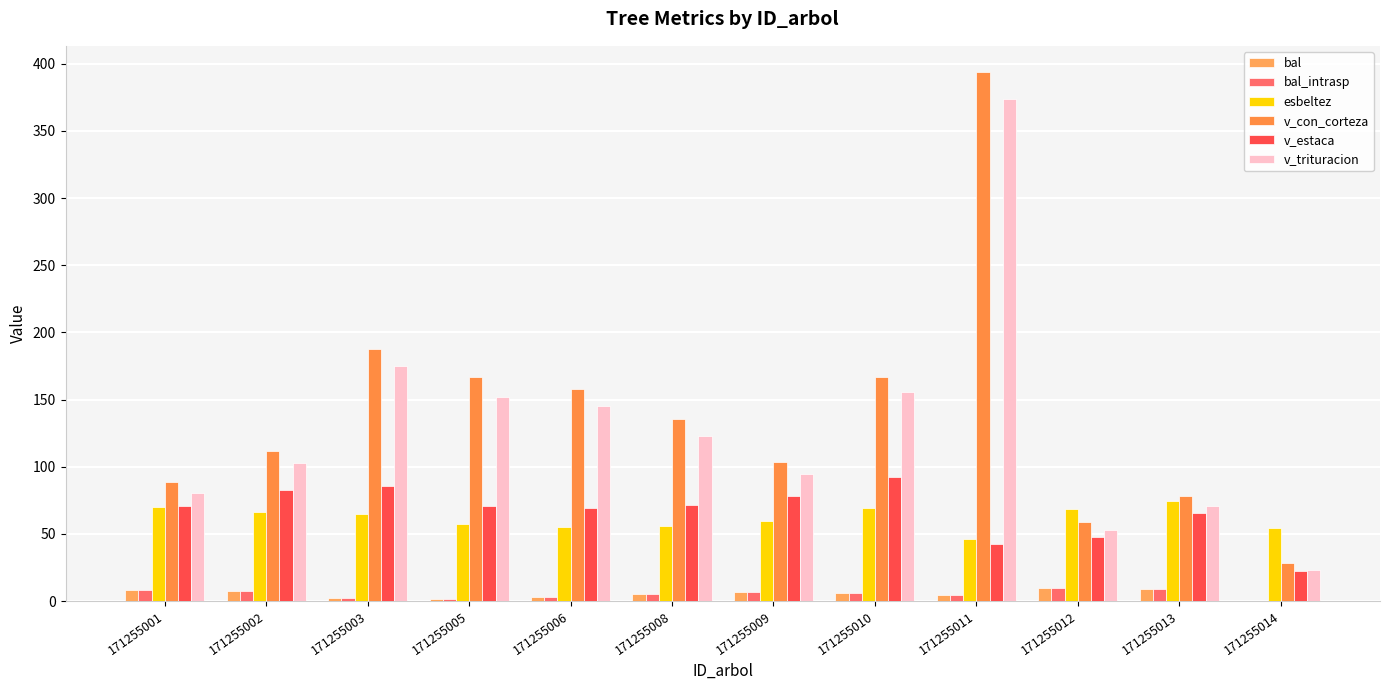

The value of v_estaca at 171255012 is 64.2. True or false?

False